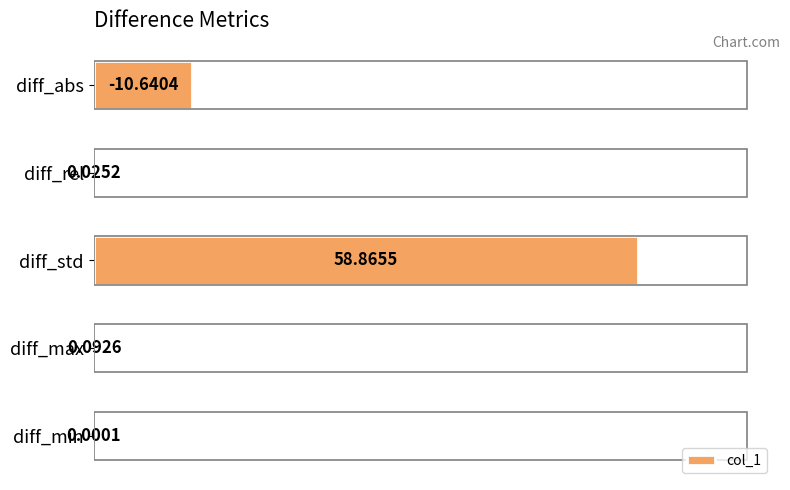

What is the sum of the values at diff_min and diff_std?

58.9